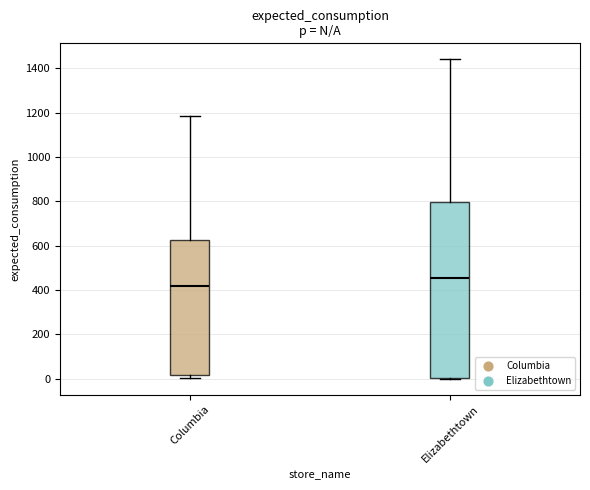

Which box has the highest median line?

Elizabethtown